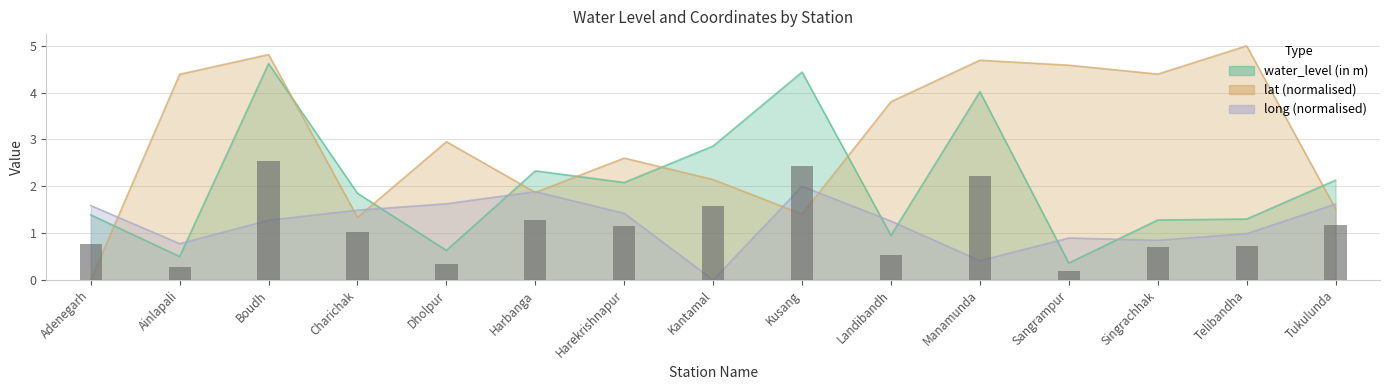

The long series shows 1.6 at Dholpur. True or false?

True